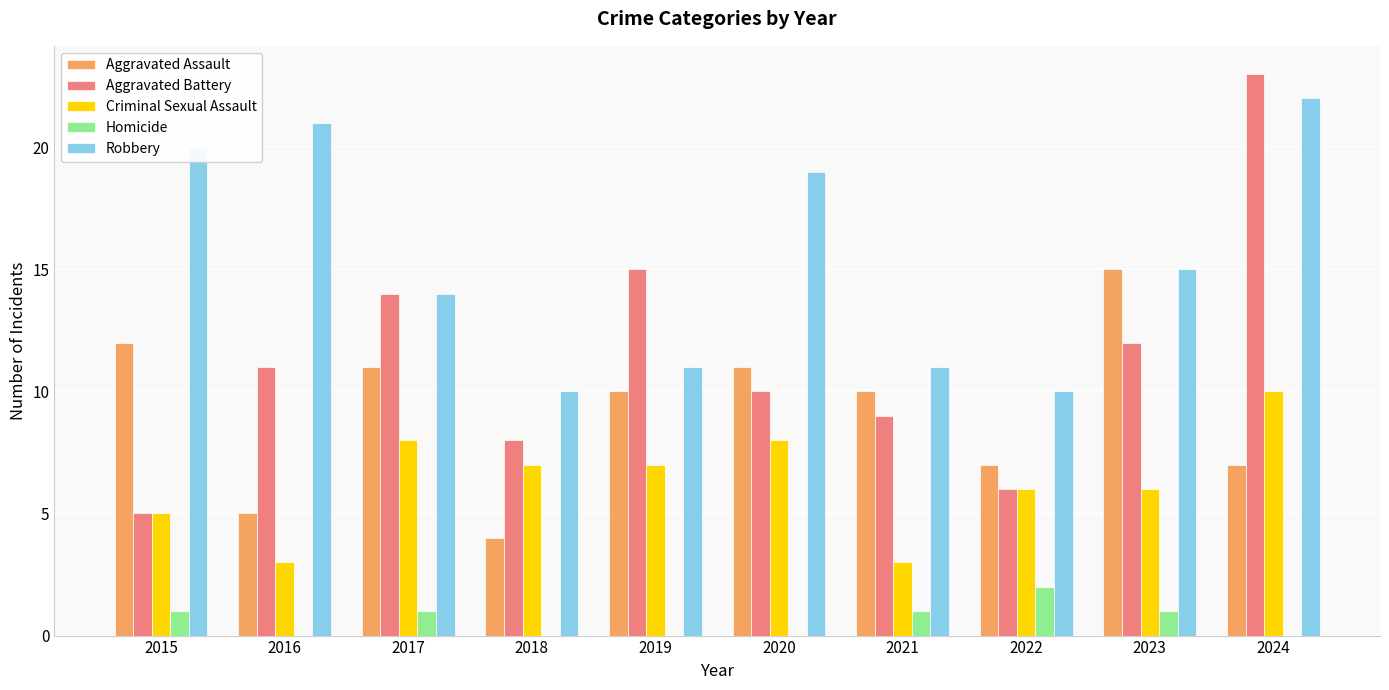

Does the chart contain stacked bars?

No